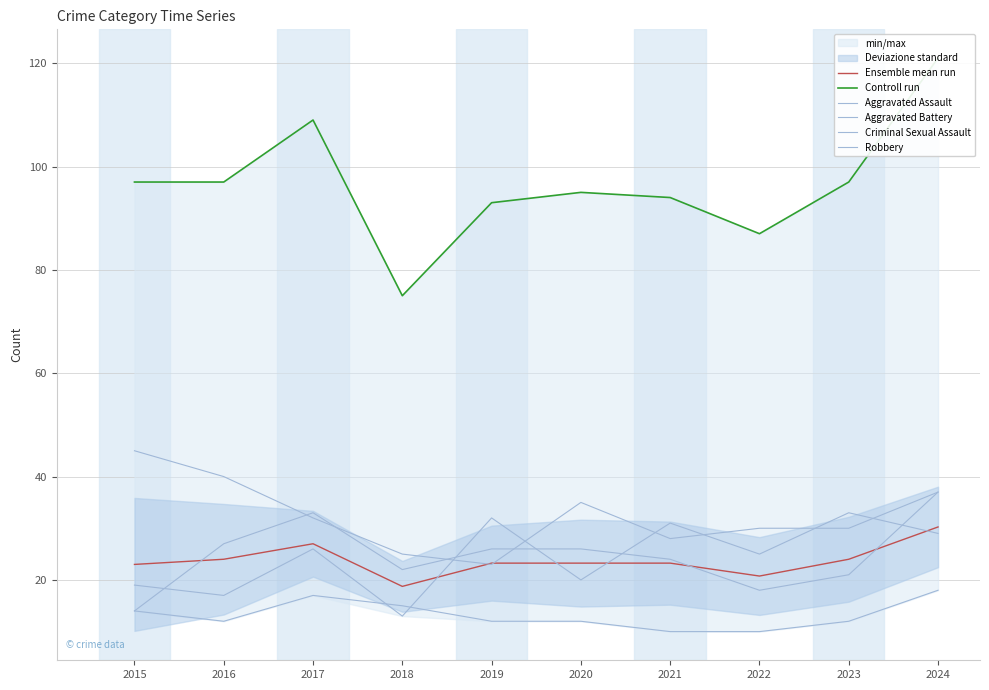

At which category does the chart reach its minimum across all series?

2021